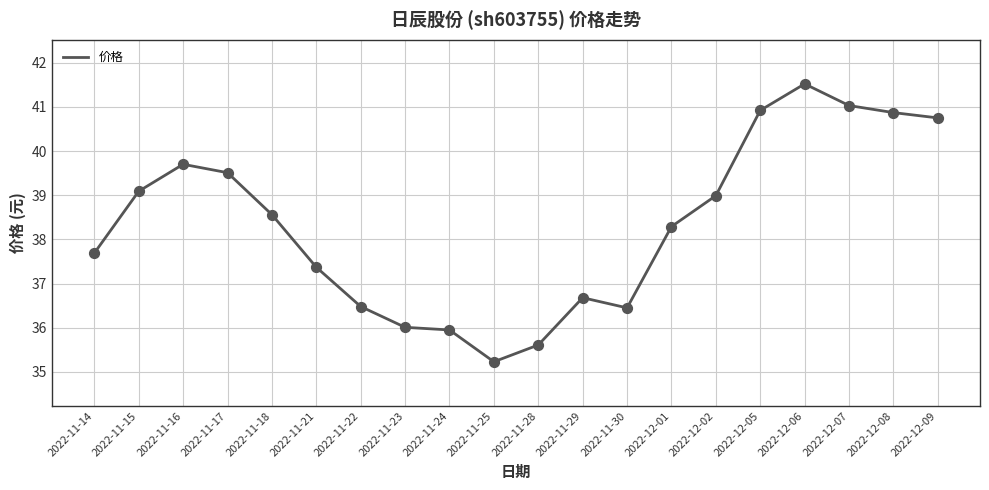

Between 2022-12-07 and 2022-11-23, which is larger?

2022-12-07